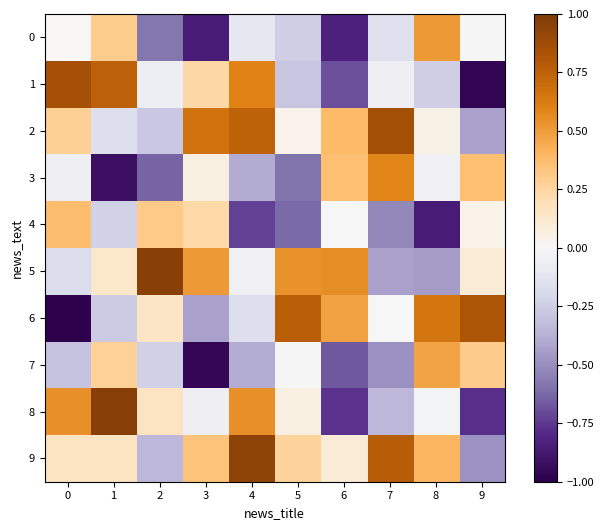

Between 0 and 8, which is larger?

8